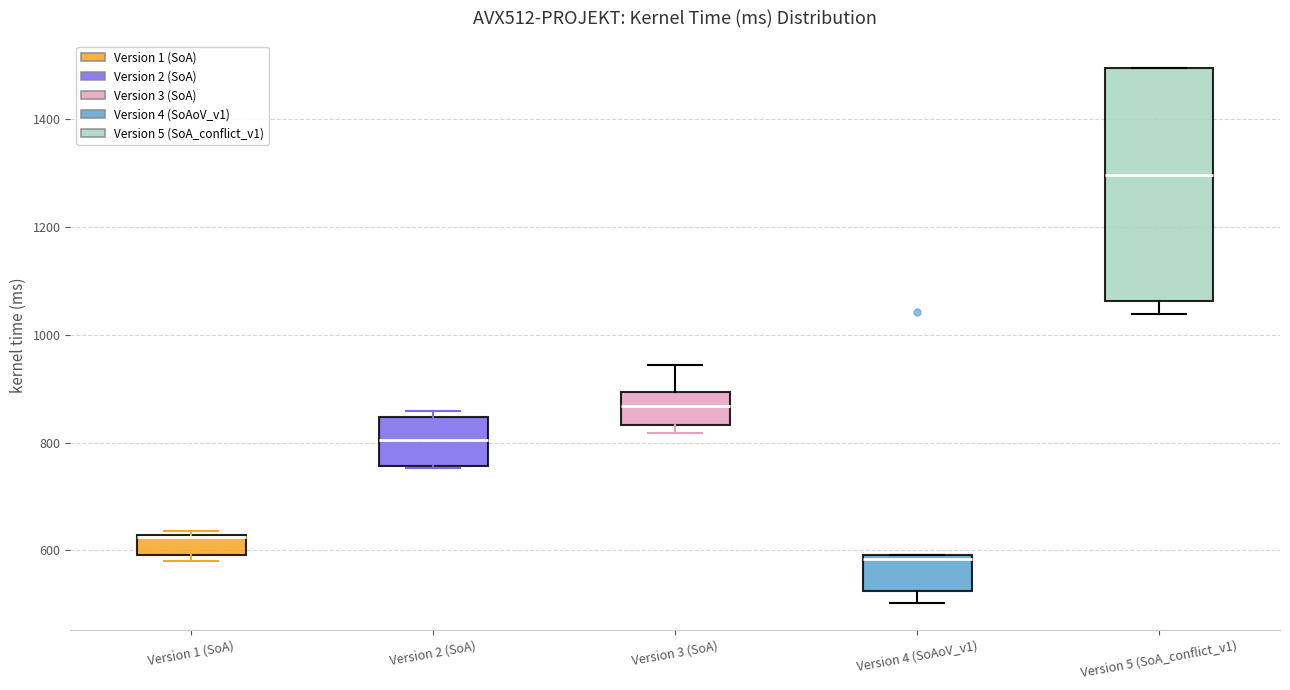

Comparing the boxes themselves (not the whiskers), which one is the tallest?

Version 5 (SoA_conflict_v1)